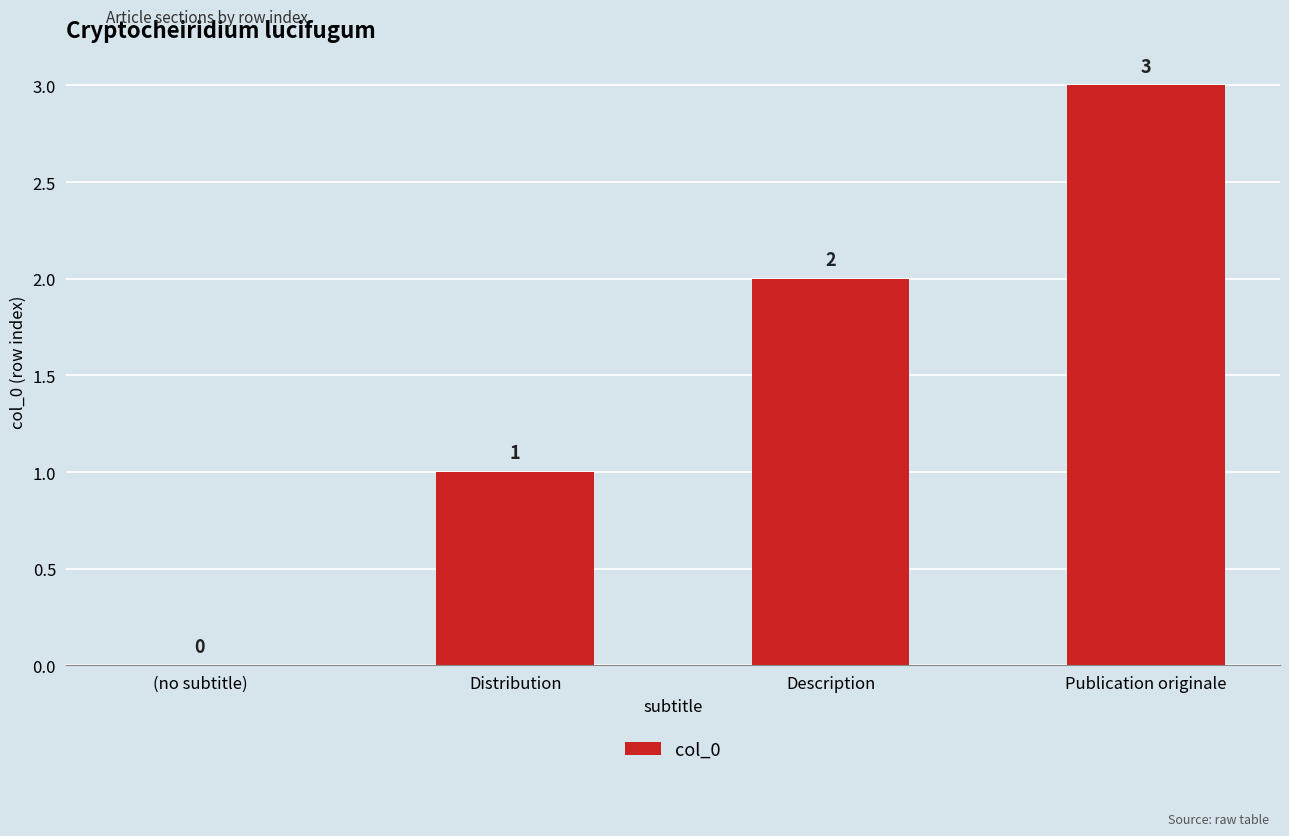

Read the value at Distribution.

1